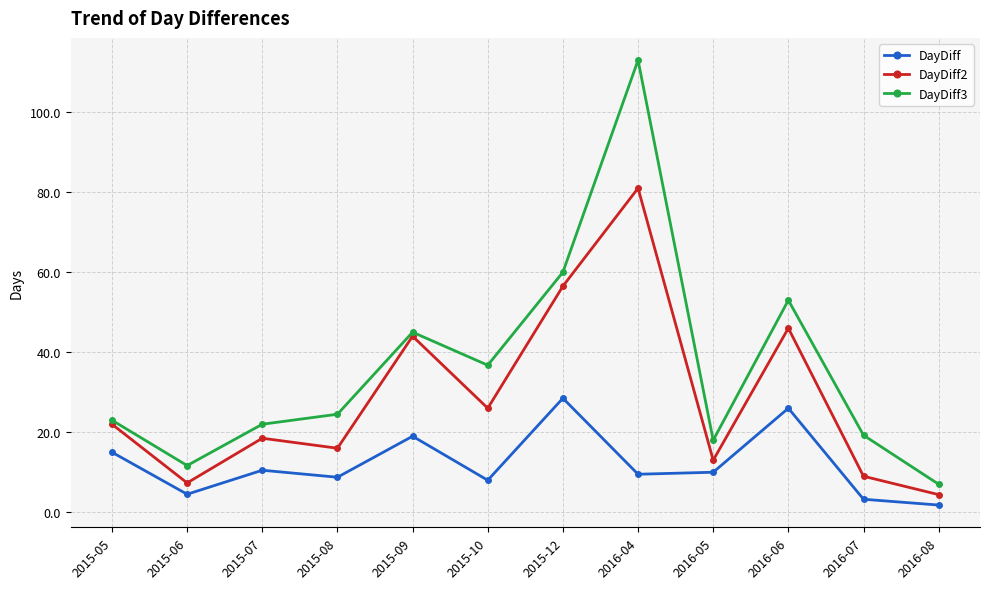

What is the maximum value shown in the chart?

113.0